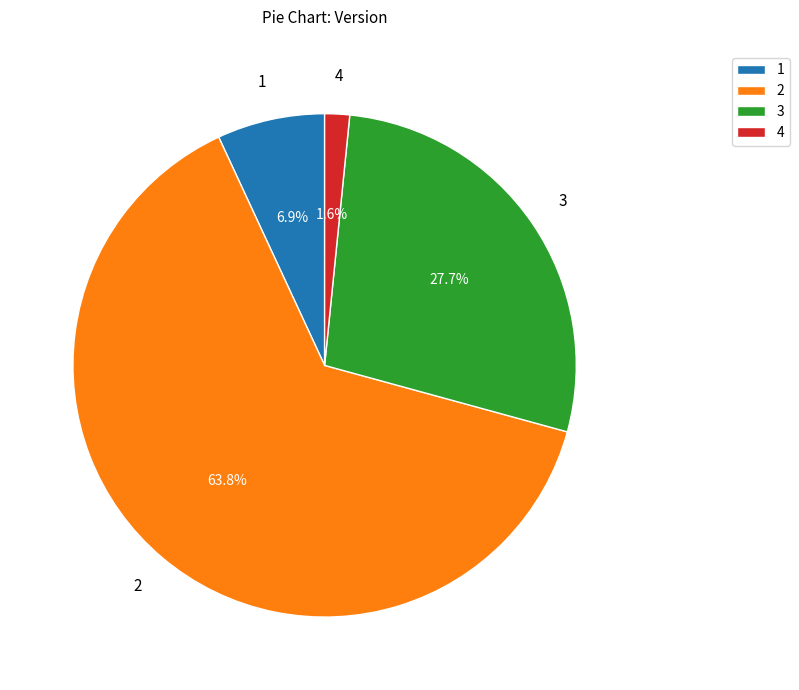

What portion of the pie excludes 1?

93.1%